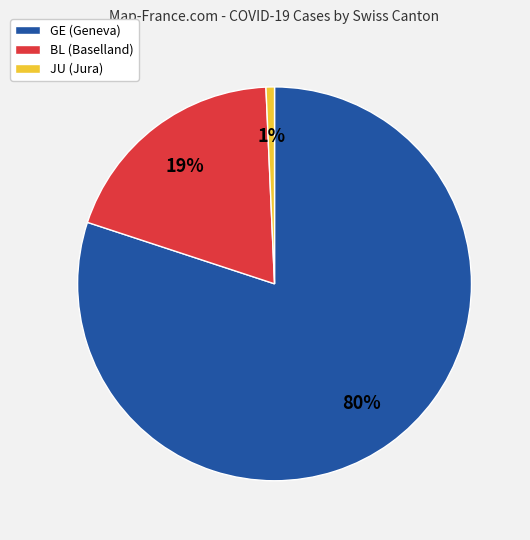

Which has a higher value, BL (Baselland) or JU (Jura)?

BL (Baselland)